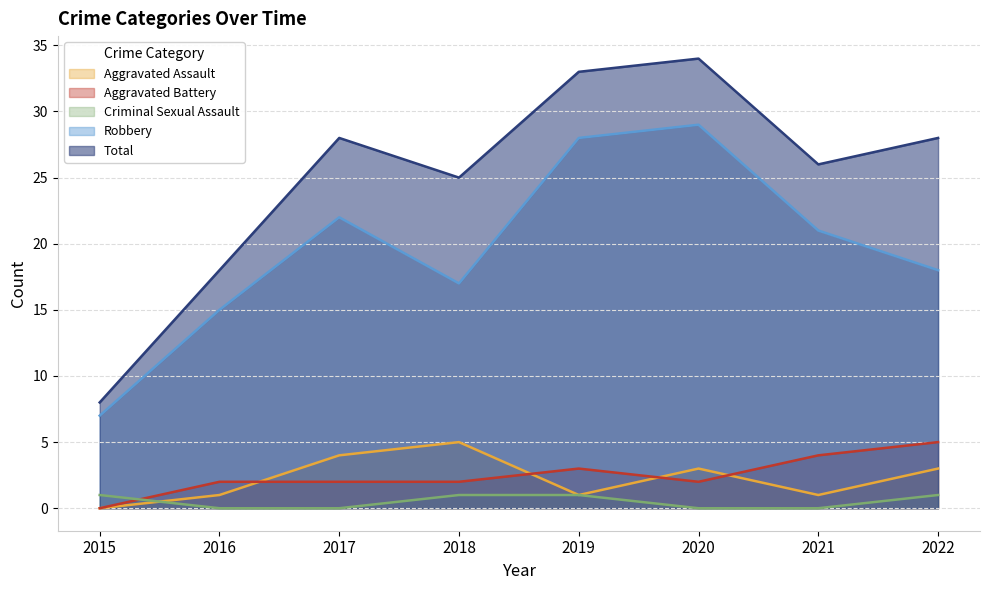

The value of Aggravated Battery at 2018 is 1. True or false?

False